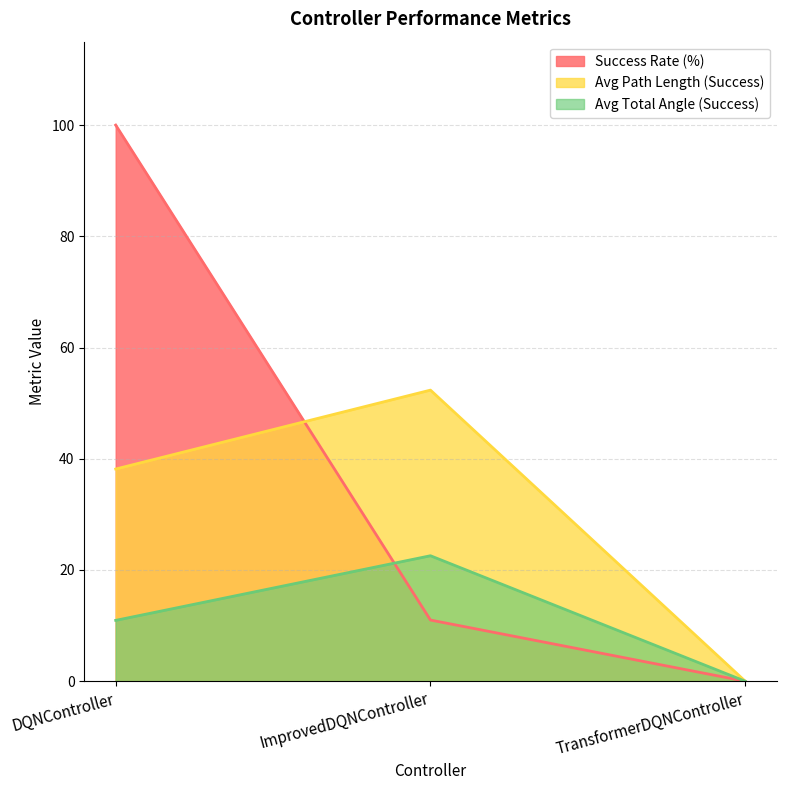

How many data points in Avg Total Angle (Success) are less than 10?

1